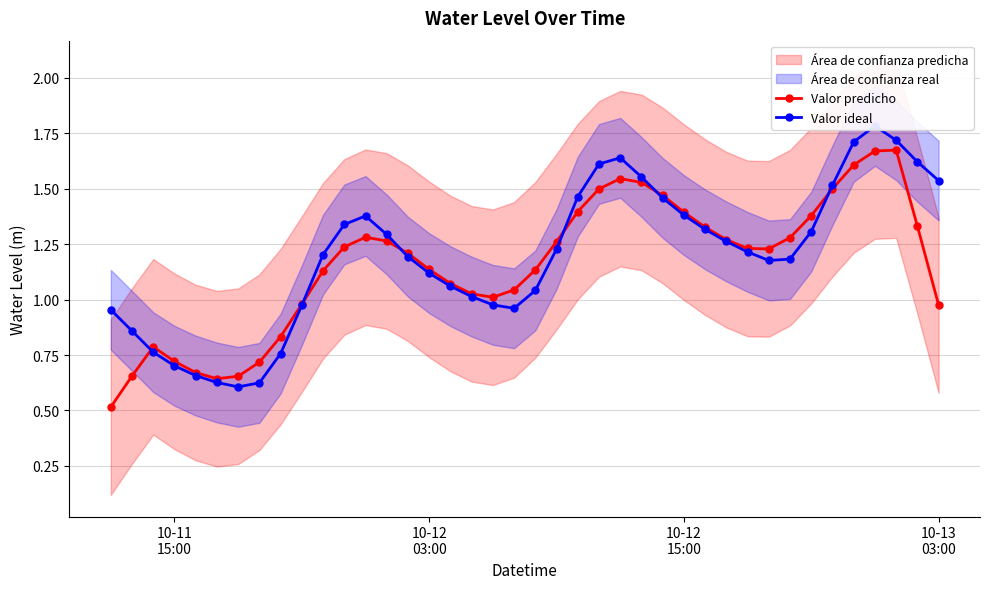

How many distinct data groups are displayed?

2